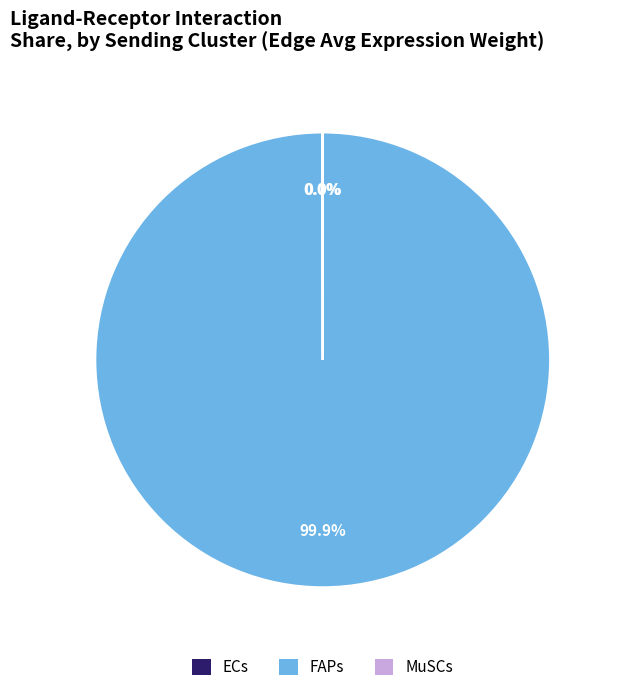

What is the largest slice in the pie chart?

FAPs